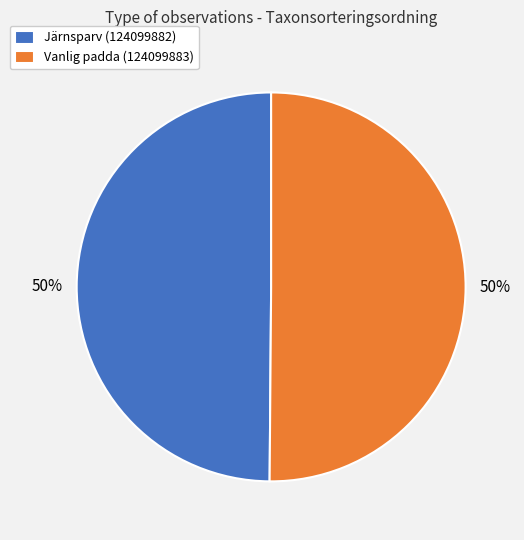

To the nearest percent, what is the average slice percentage?

50%